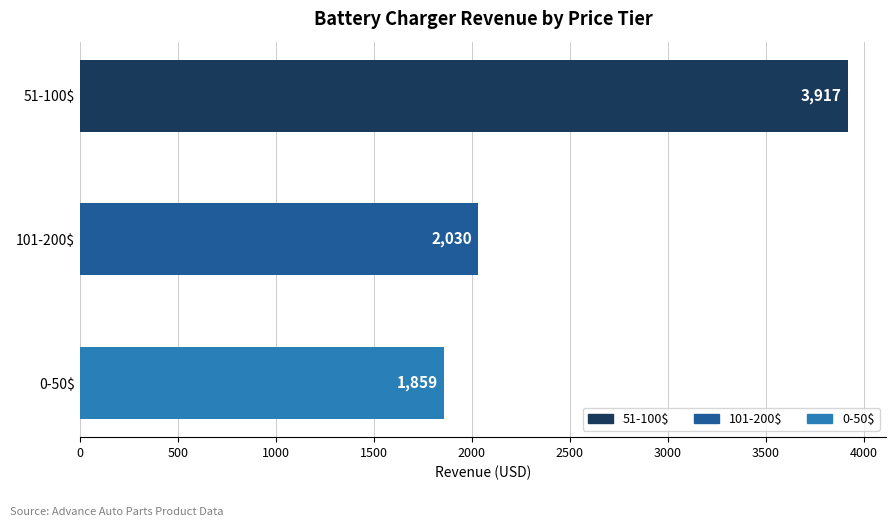

What position from the bottom is 51-100$?

3